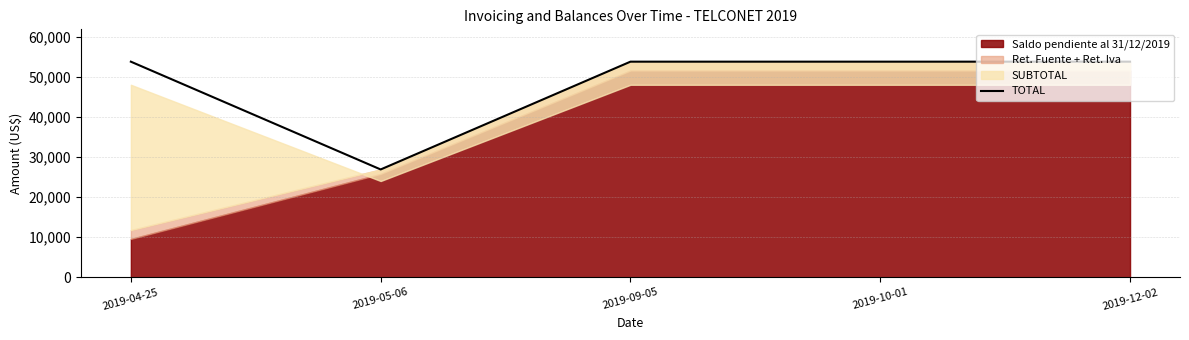

List the labels in order of value, largest first.

2019-04-25, 2019-09-05, 2019-10-01, 2019-12-02, 2019-05-06